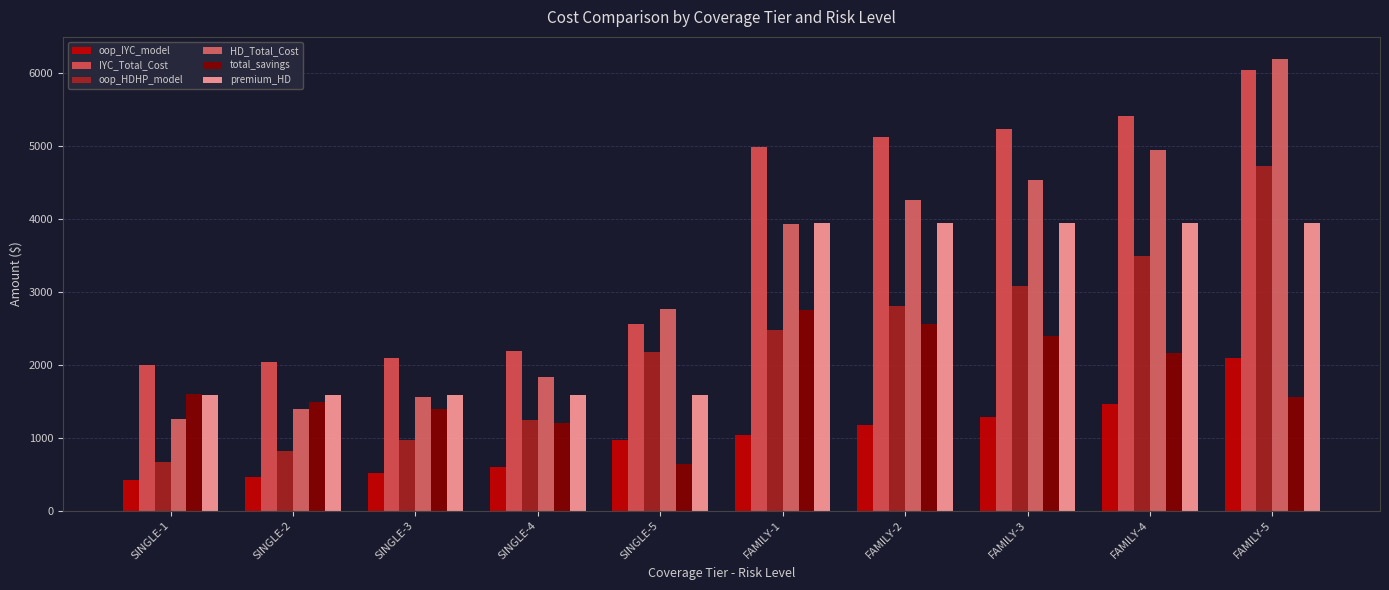

What are all the series names shown in the legend?

oop_IYC_model, IYC_Total_Cost, oop_HDHP_model, HD_Total_Cost, total_savings, premium_HD